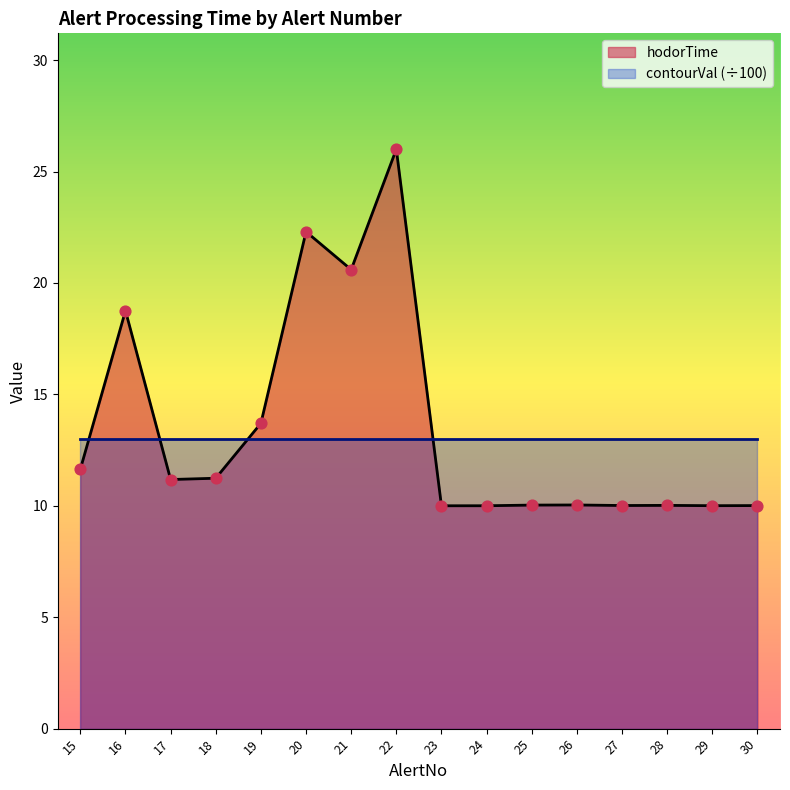

Which has a higher value, 24 or 27?

27